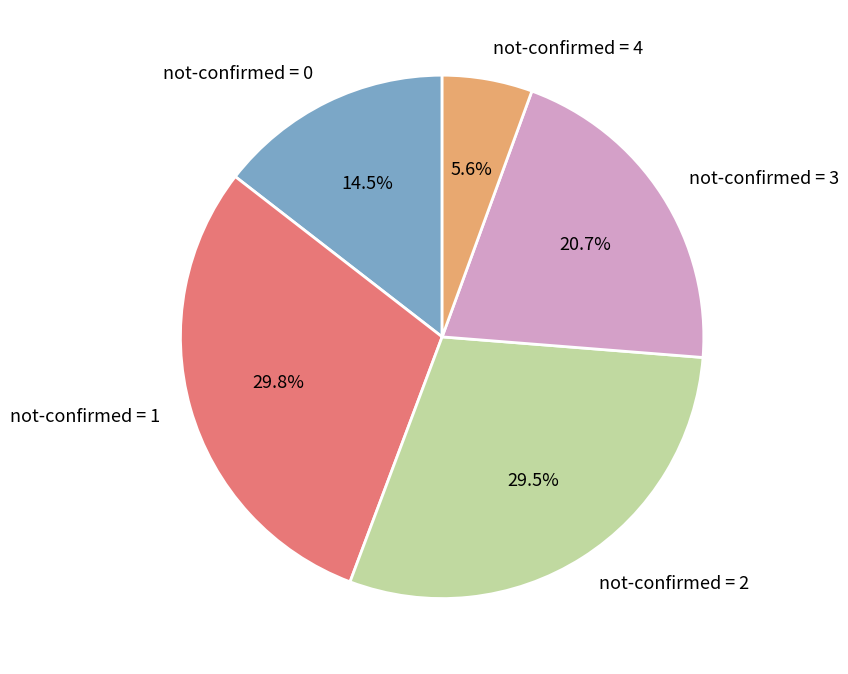

What percentage do not-confirmed = 1 and not-confirmed = 2 together represent?

59.2%